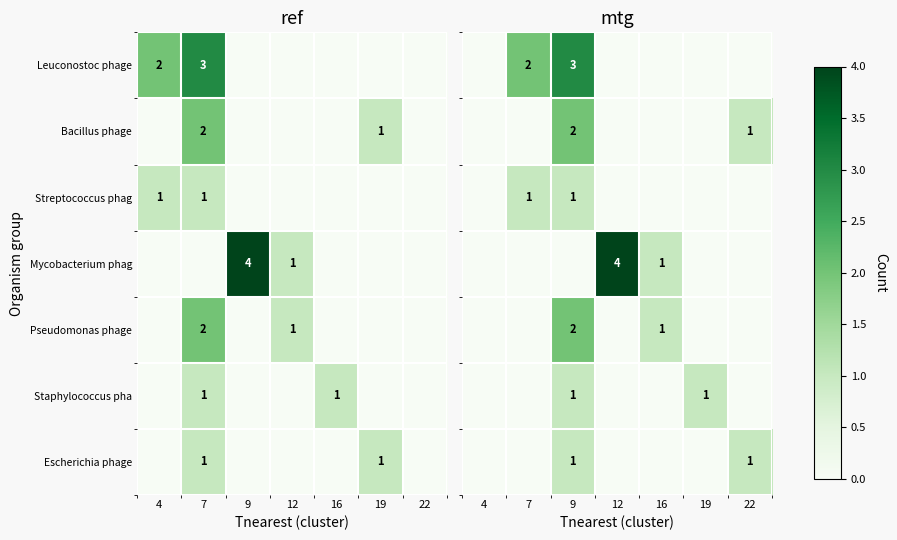

What is the sum of the Pseudomonas phage values at 22 and 9?

2